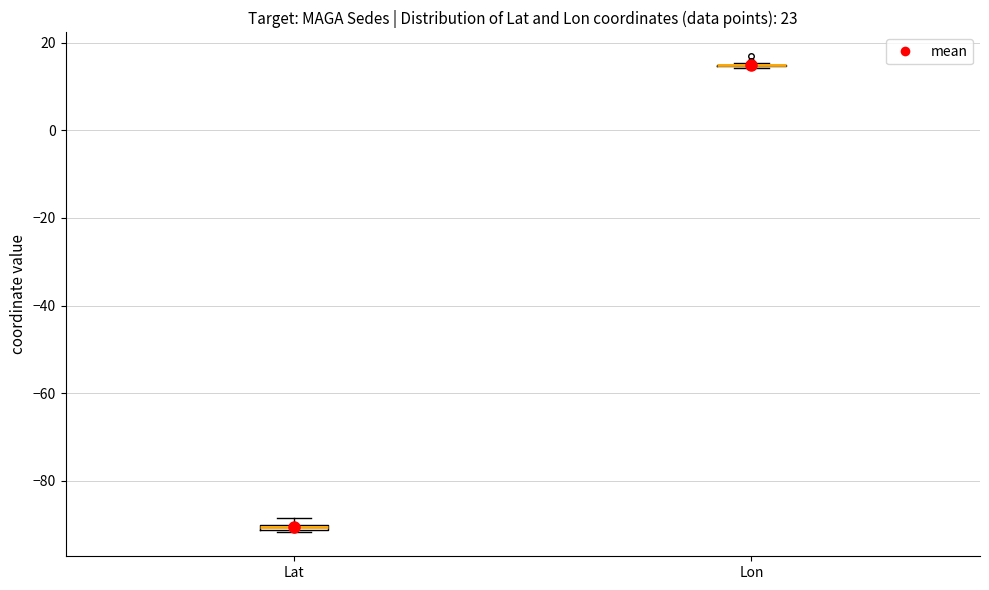

Where is the lower edge of the box for Lat on the y-axis? The values are not printed on the chart, so give them approximately, as read against the axis.

-92